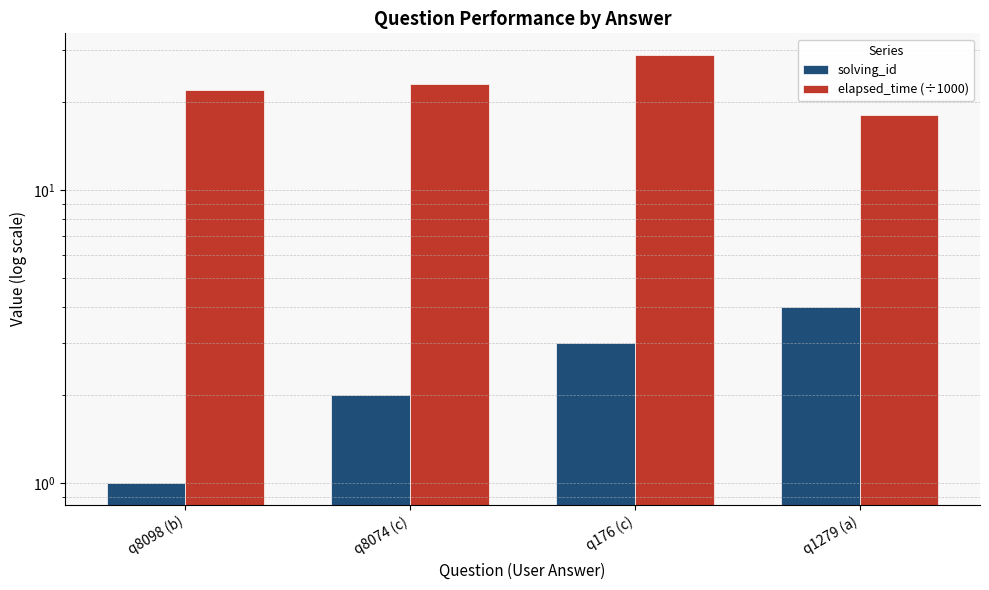

At which category is the sum across all series the highest?

q176 (c)